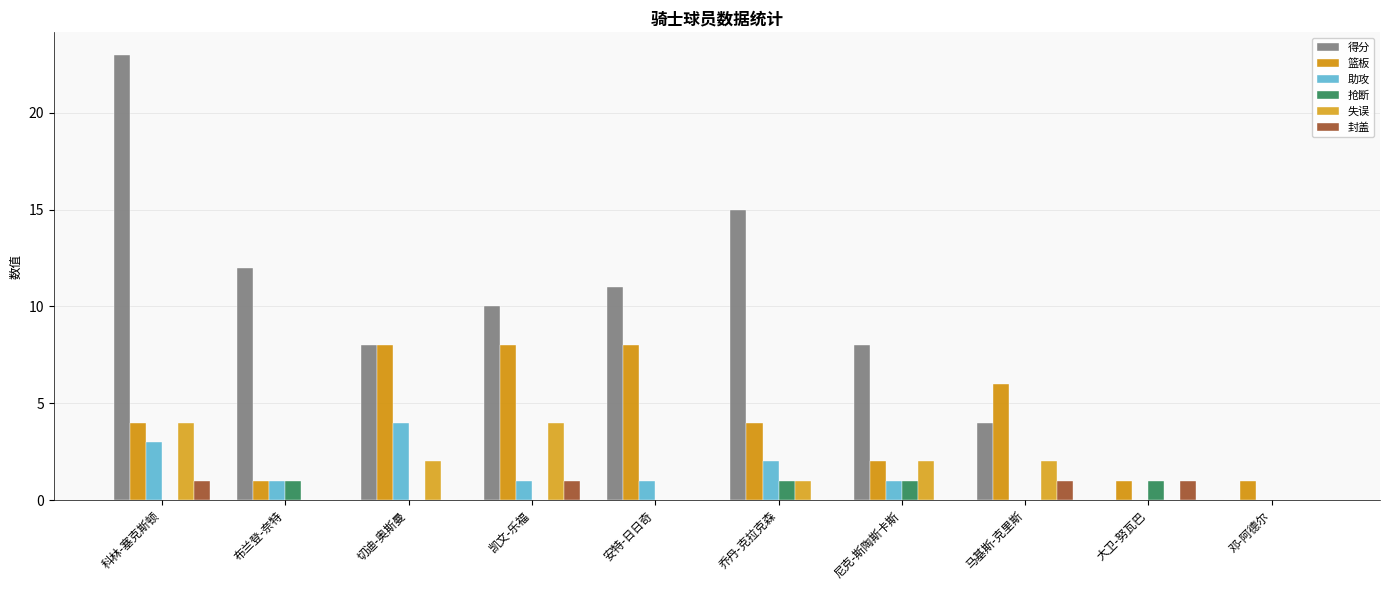

Reading right to left, transcribe all the data shown in this chart.

得分: 0	0	4	8	15	11	10	8	12	23
篮板: 1	1	6	2	4	8	8	8	1	4
助攻: 0	0	0	1	2	1	1	4	1	3
抢断: 0	1	0	1	1	0	0	0	1	0
失误: 0	0	2	2	1	0	4	2	0	4
封盖: 0	1	1	0	0	0	1	0	0	1